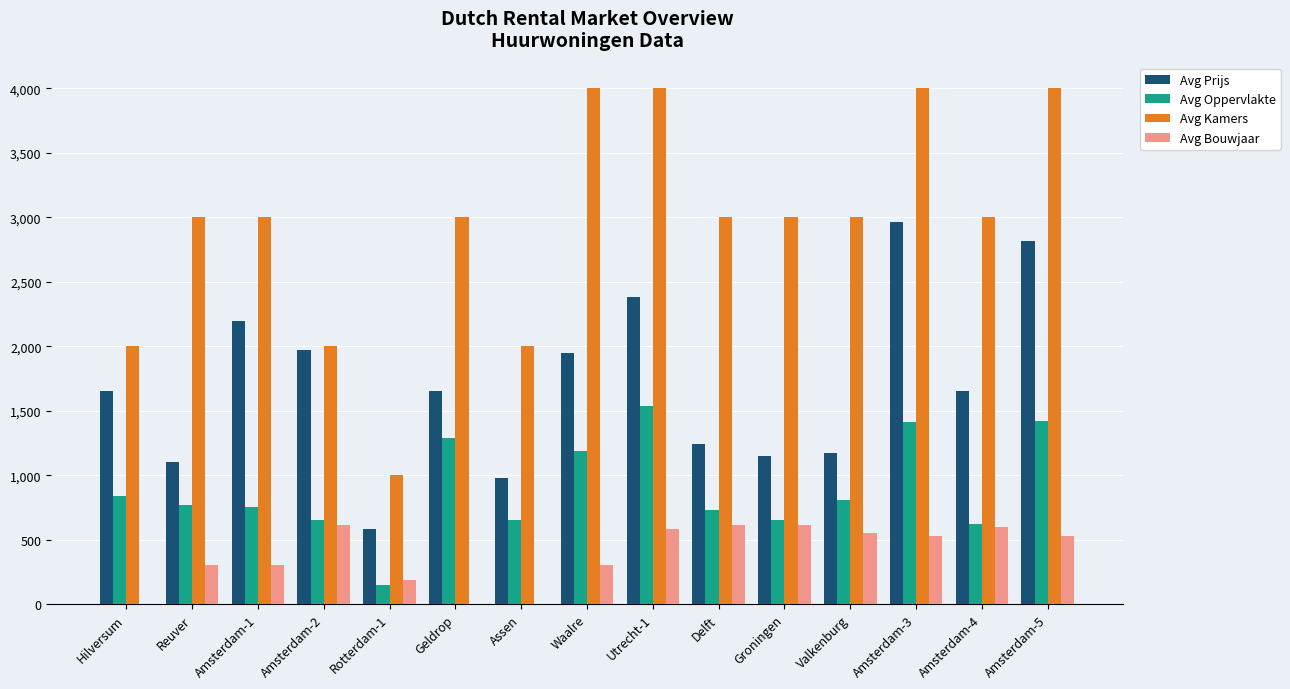

Which series has the largest total across all categories?

Avg Kamers